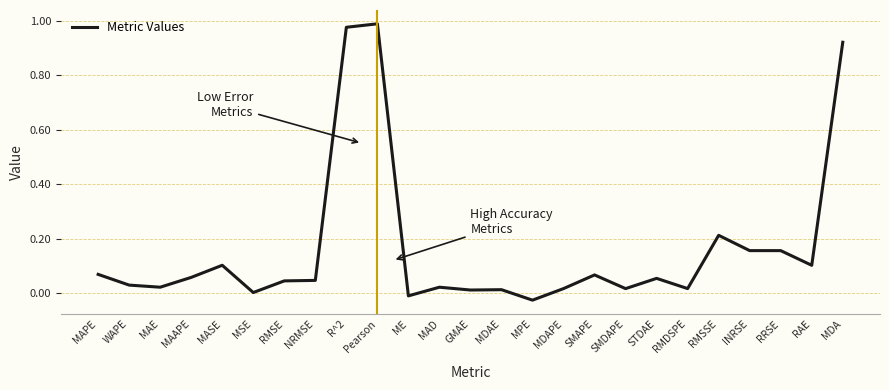

How many lines are shown in the chart?

1